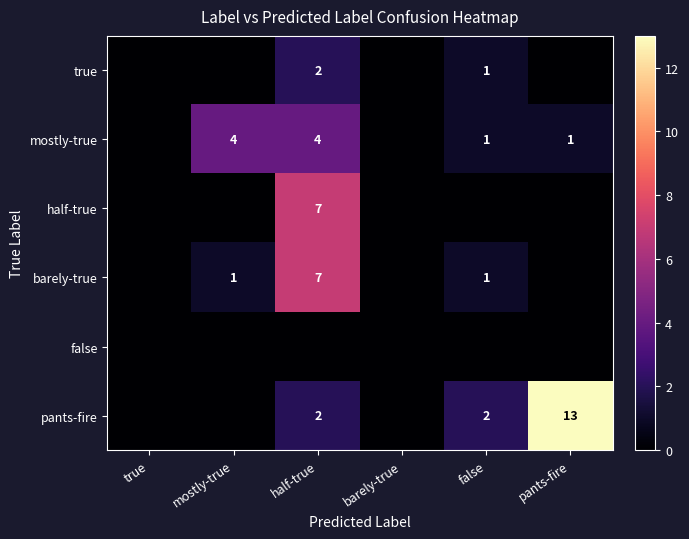

What is the spread (max minus min) of values at half-true?

7